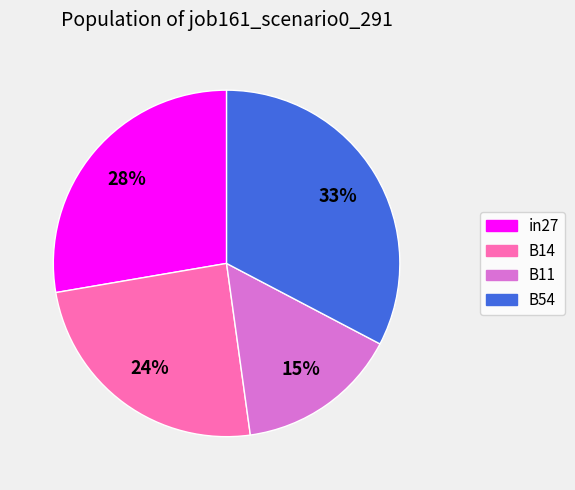

To the nearest percent, what is the average slice percentage?

25%